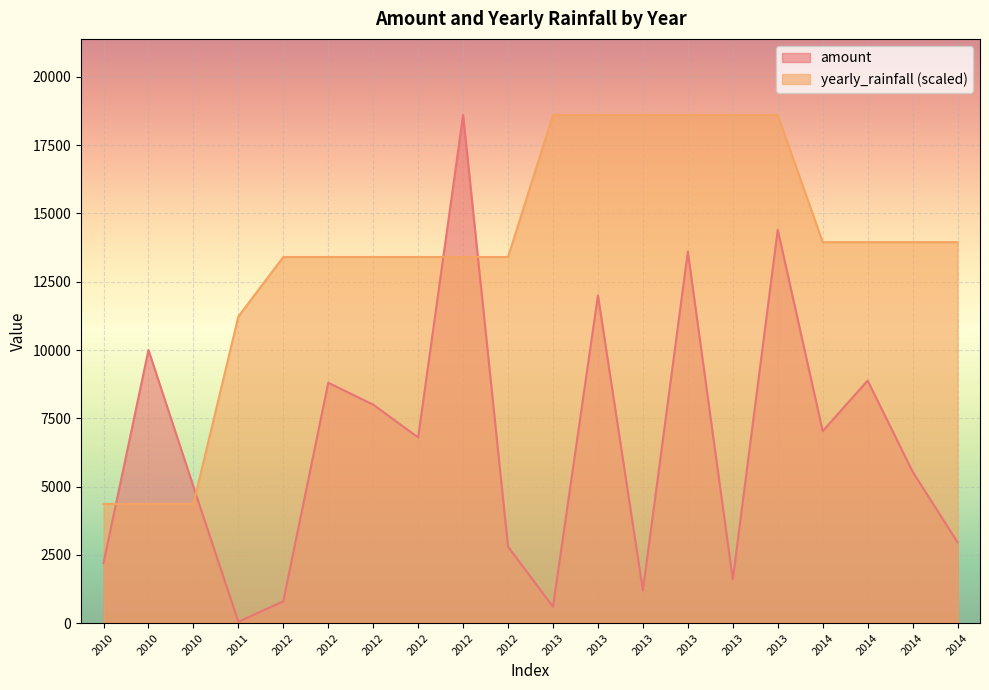

What is the value of the amount point at the 11th from the left?

600.0